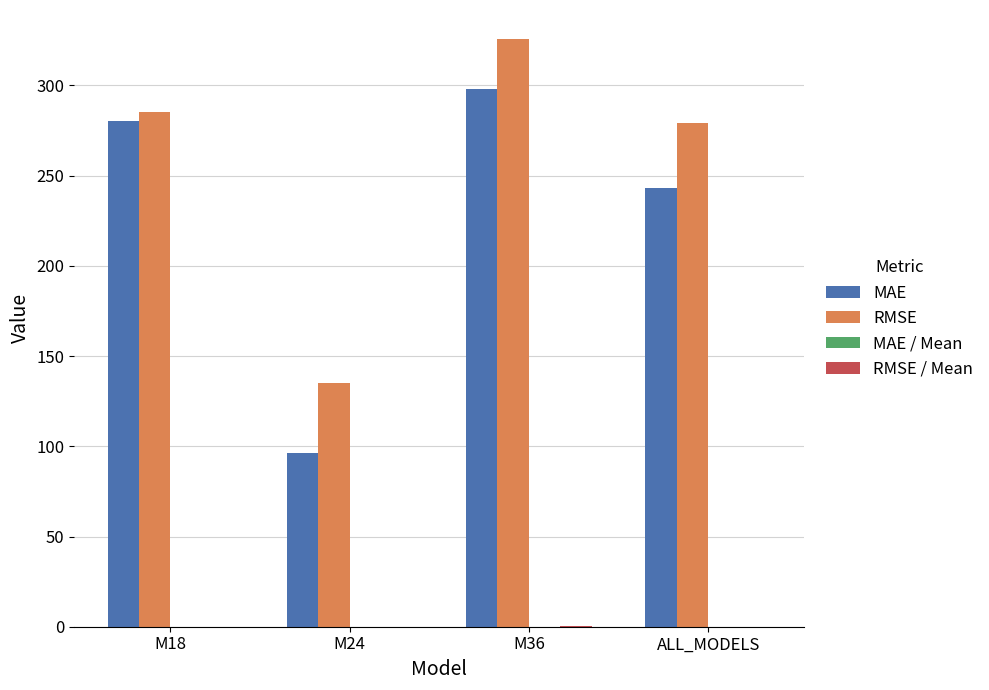

True or false: MAE has a value of 96.4 at M24.

True